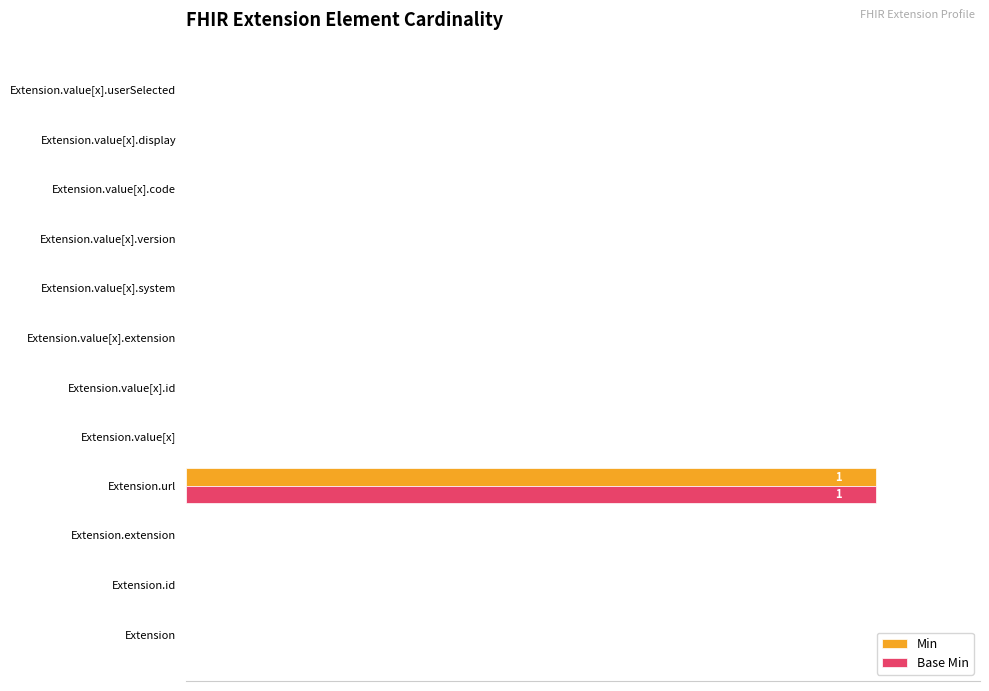

At which category is the sum across all series the highest?

Extension.url